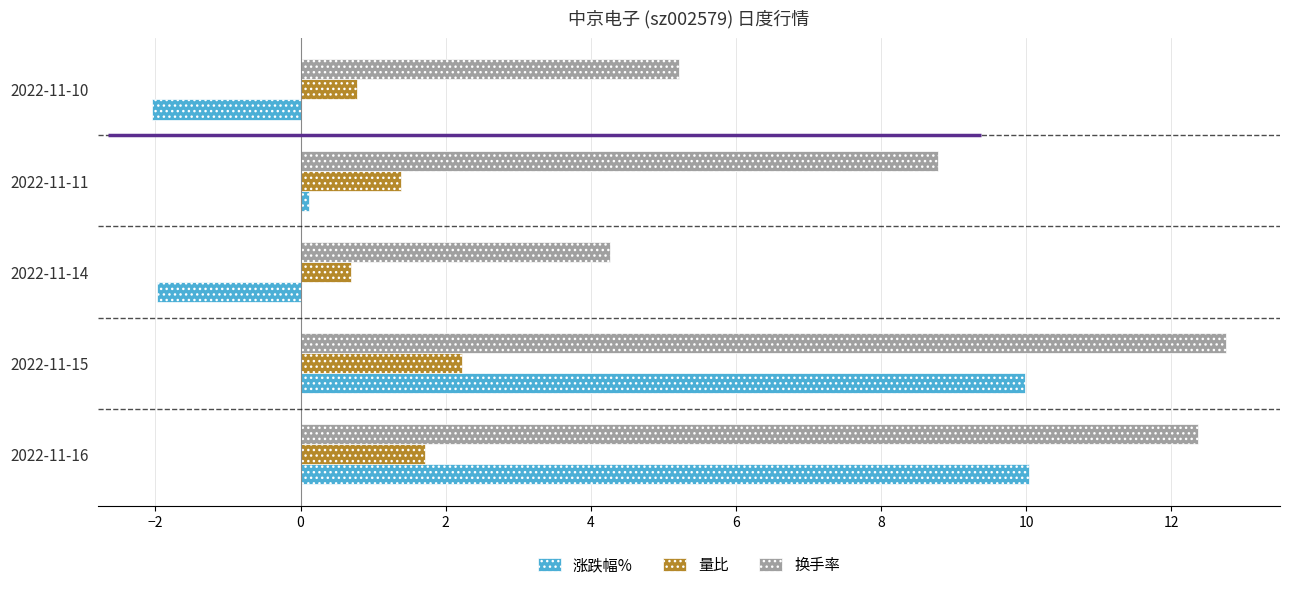

Where is 涨跌幅% nearest to the value 3?

2022-11-11